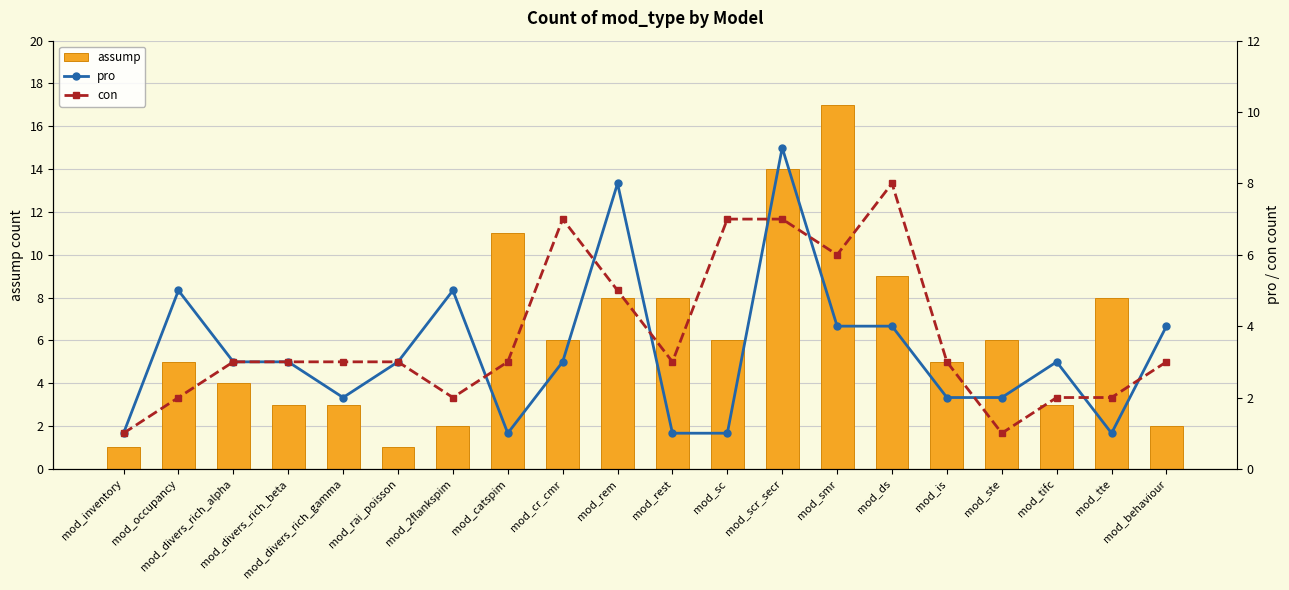

How many groups of bars are there?

20